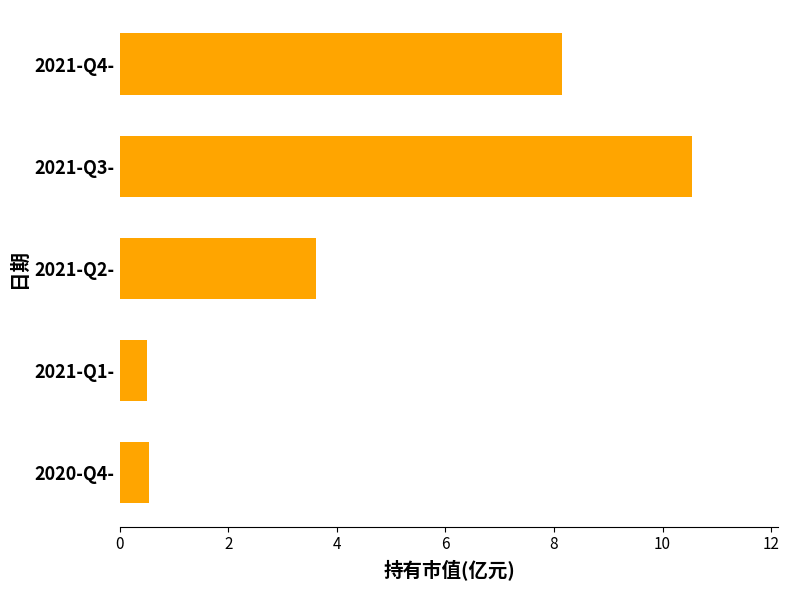

Are the bars horizontal?

Yes